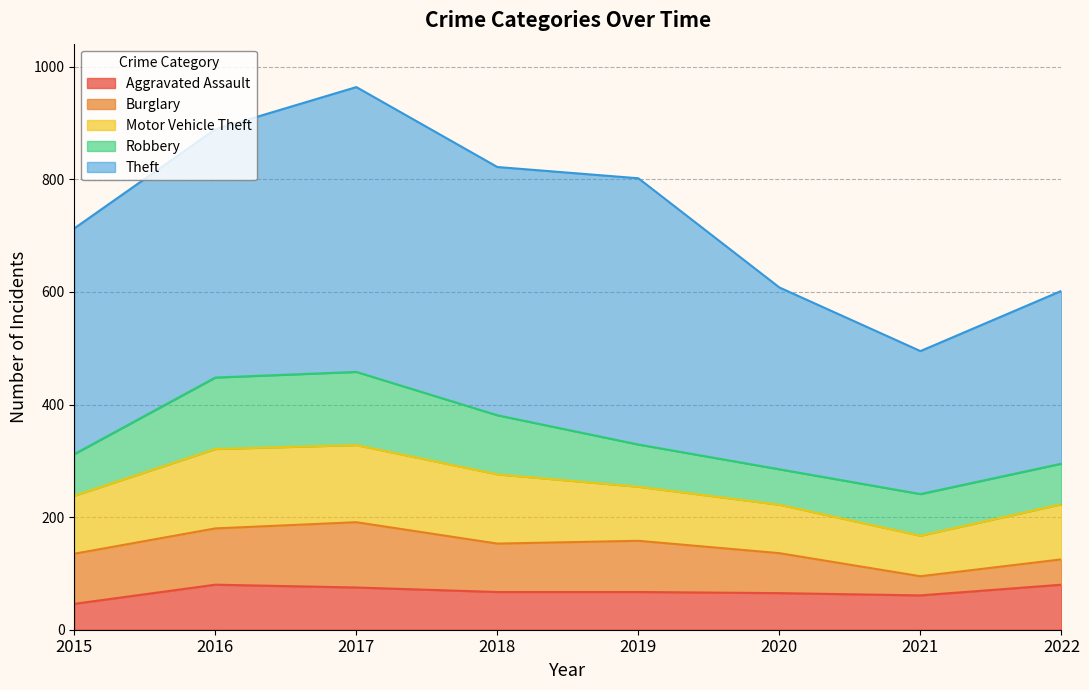

What is the value of the Aggravated Assault point at the 5th from the left?

67